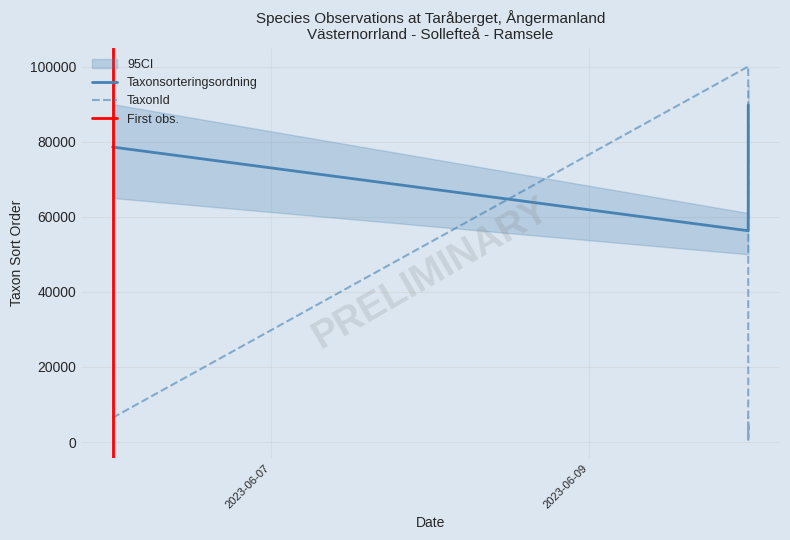

How many lines are shown in the chart?

3